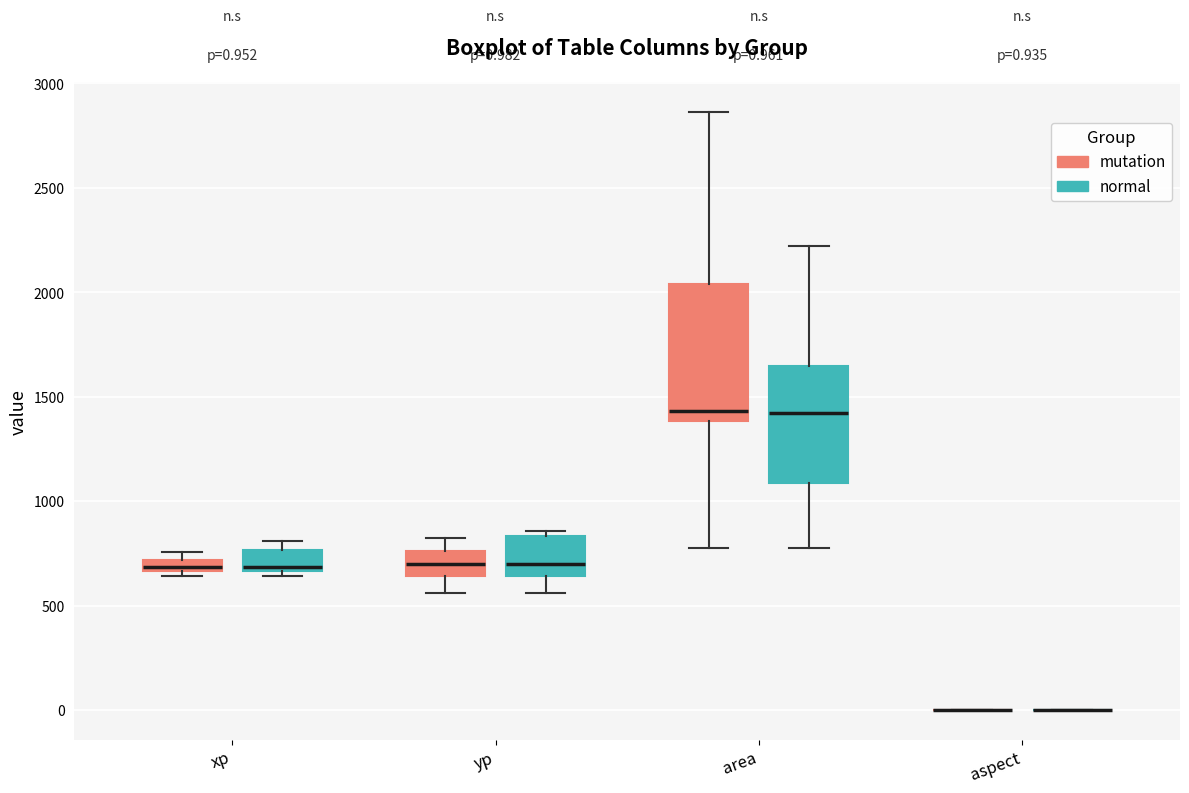

Comparing the boxes themselves (not the whiskers), which one is the tallest?

area (mutation)